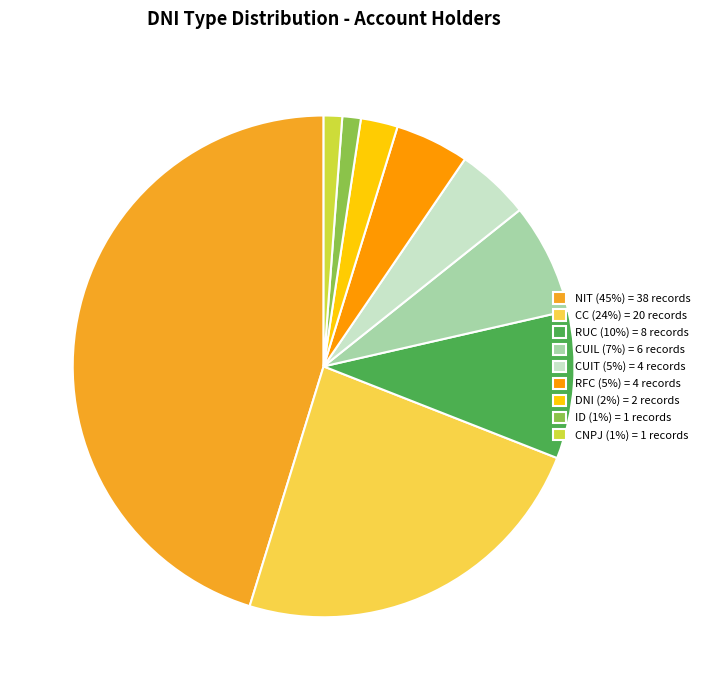

How many slices are in this pie chart?

9